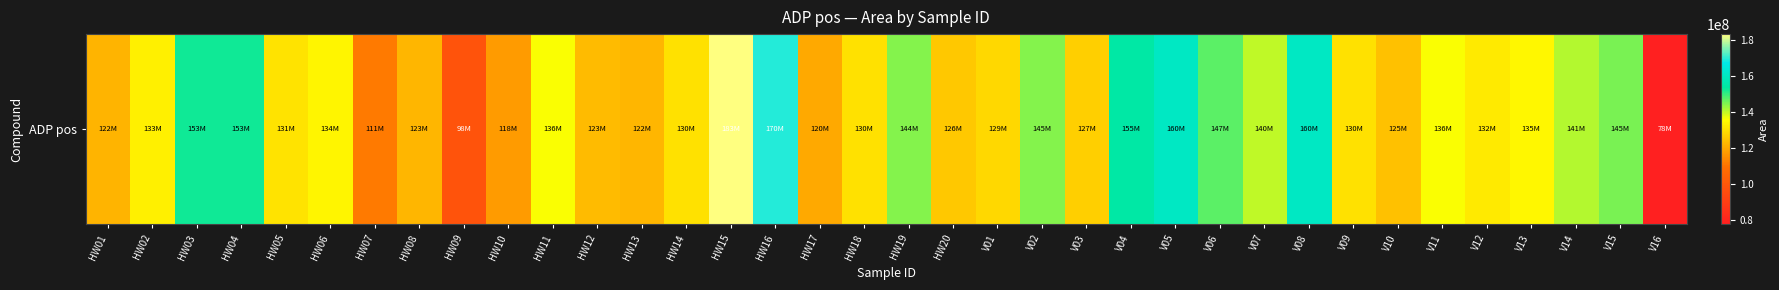

How many categories are shown in the chart?

36